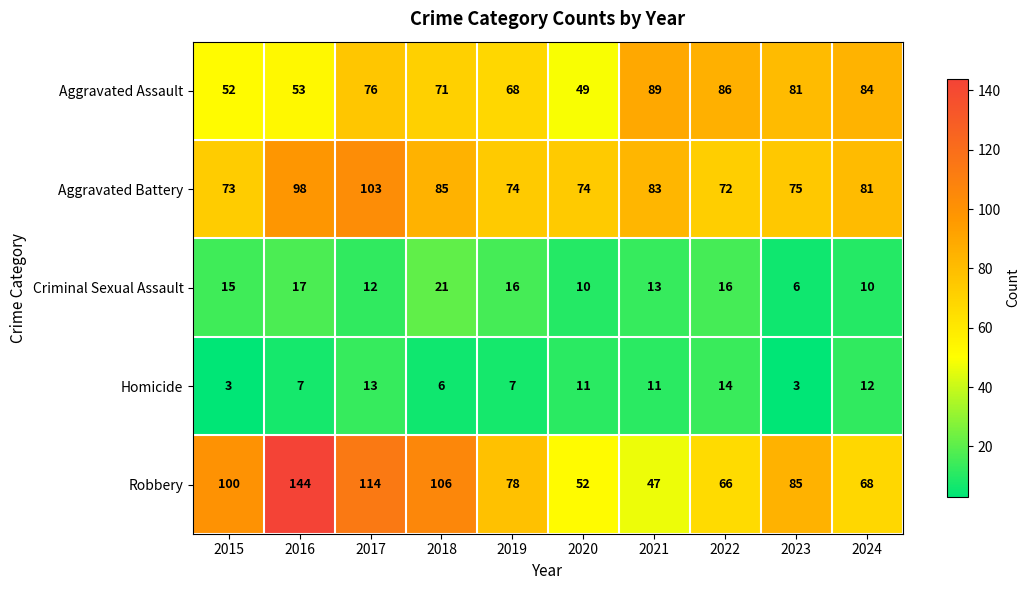

At how many categories does at least one series exceed 134?

1